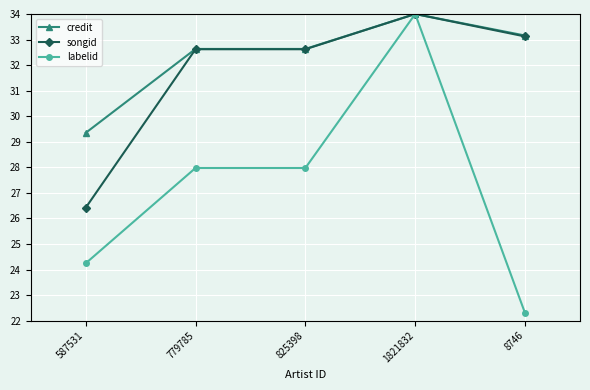

What is the average value of the songid series?

31.8